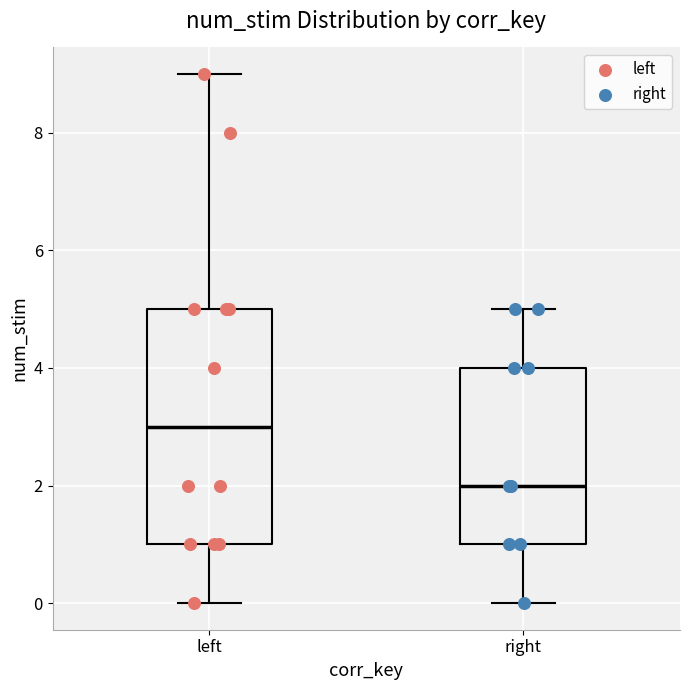

Which box is the tallest, from its lower edge to its upper edge?

left